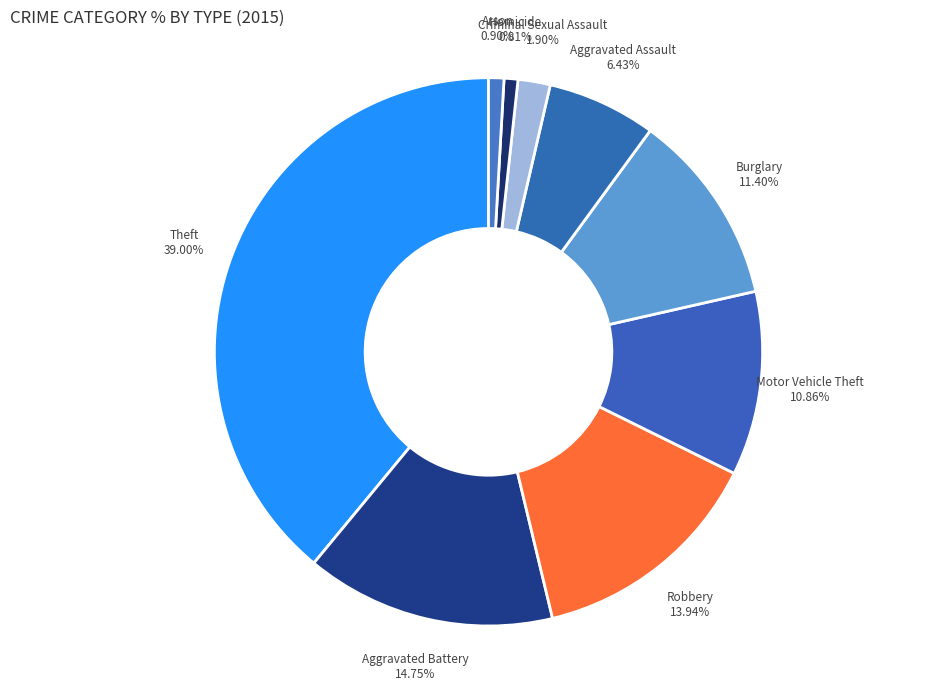

Which category has the biggest portion of the pie?

Theft